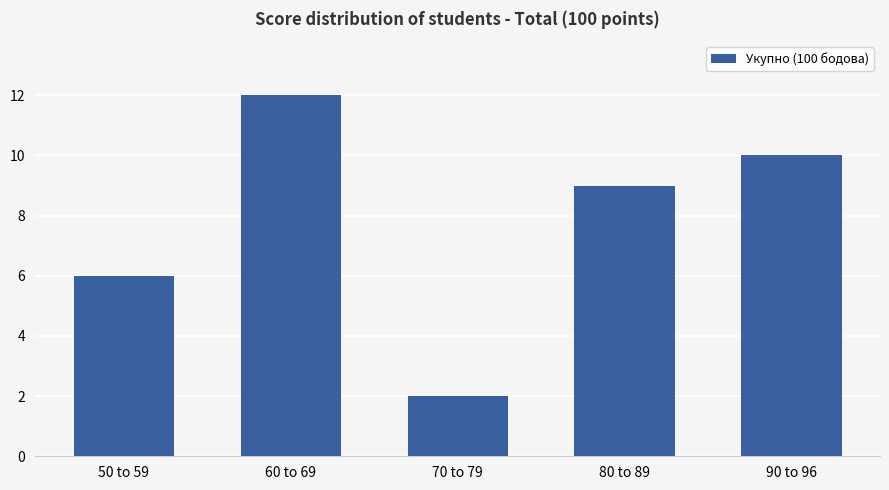

True or false: the data shows 6 at 50 to 59.

True